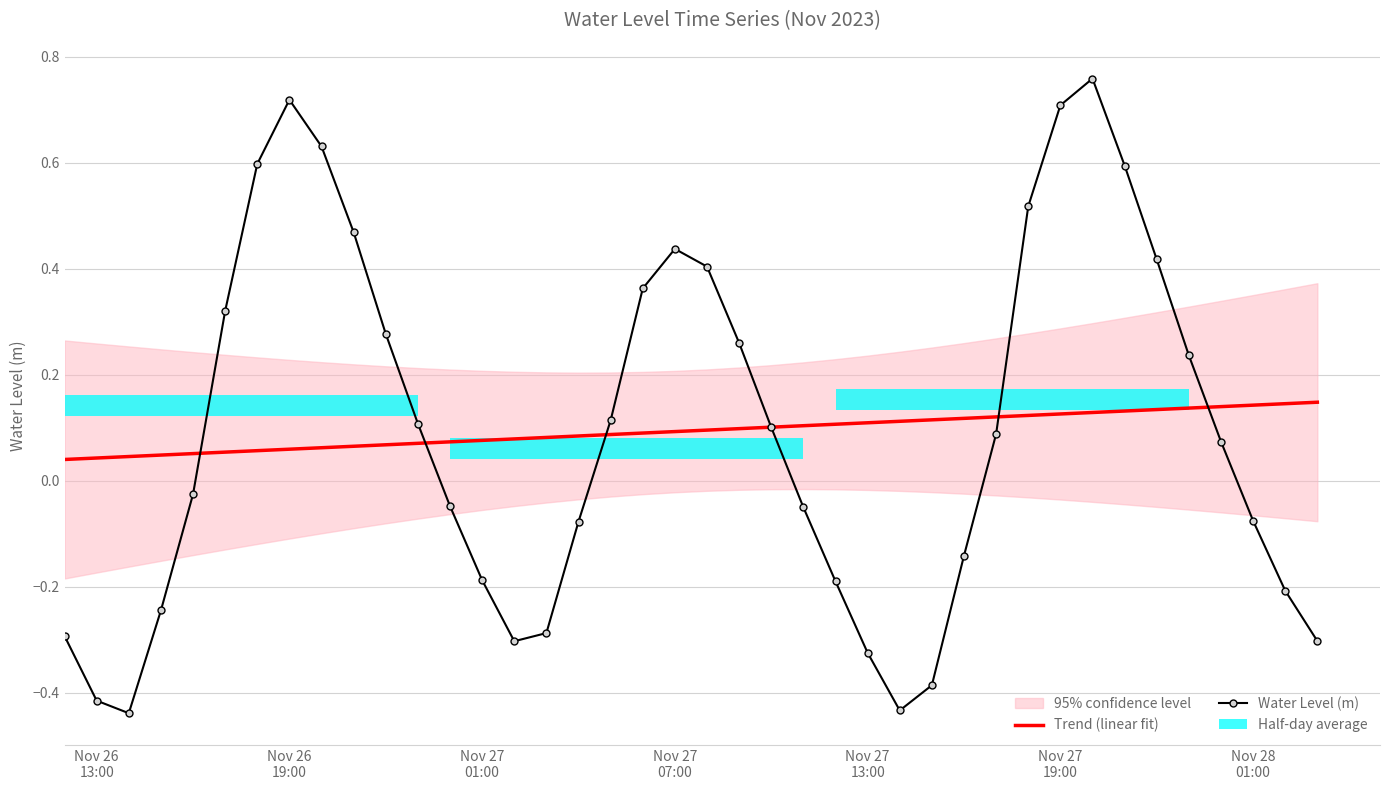

What is the greatest value displayed?

0.8